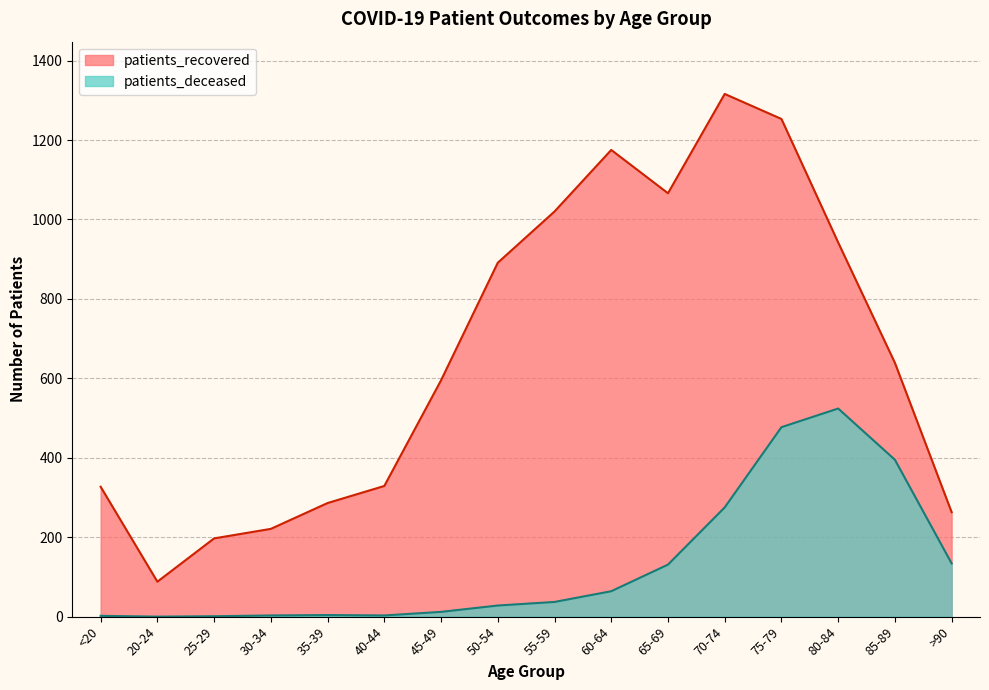

How many values in the patients_deceased series are below 37?

8